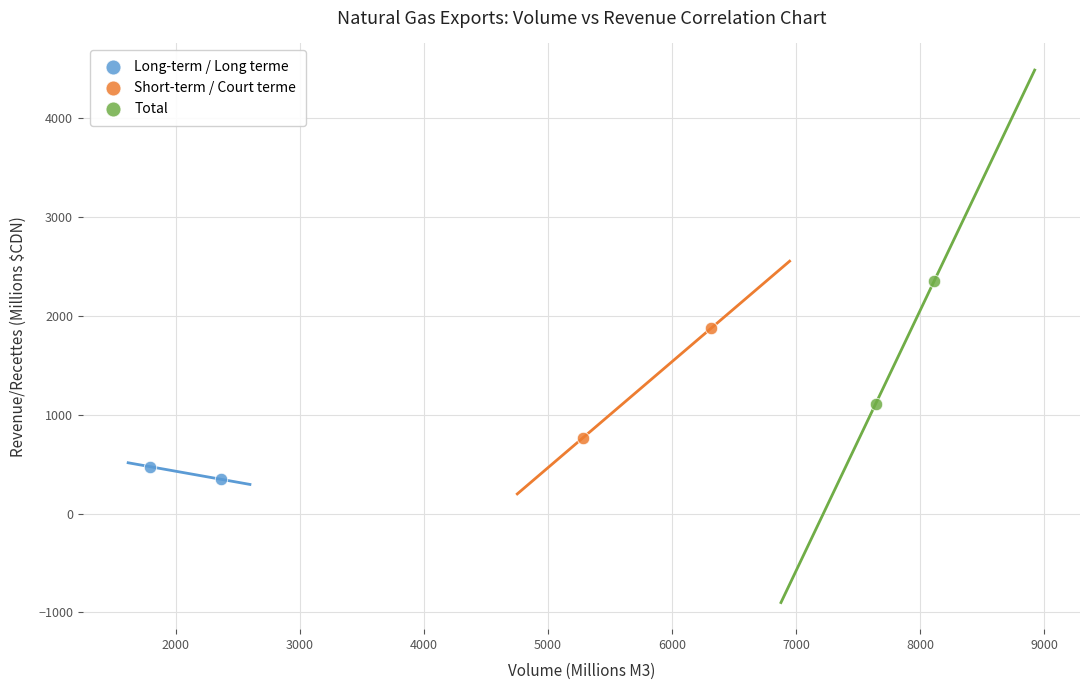

What are all the series names shown in the legend?

Long-term / Long terme, Short-term / Court terme, Total